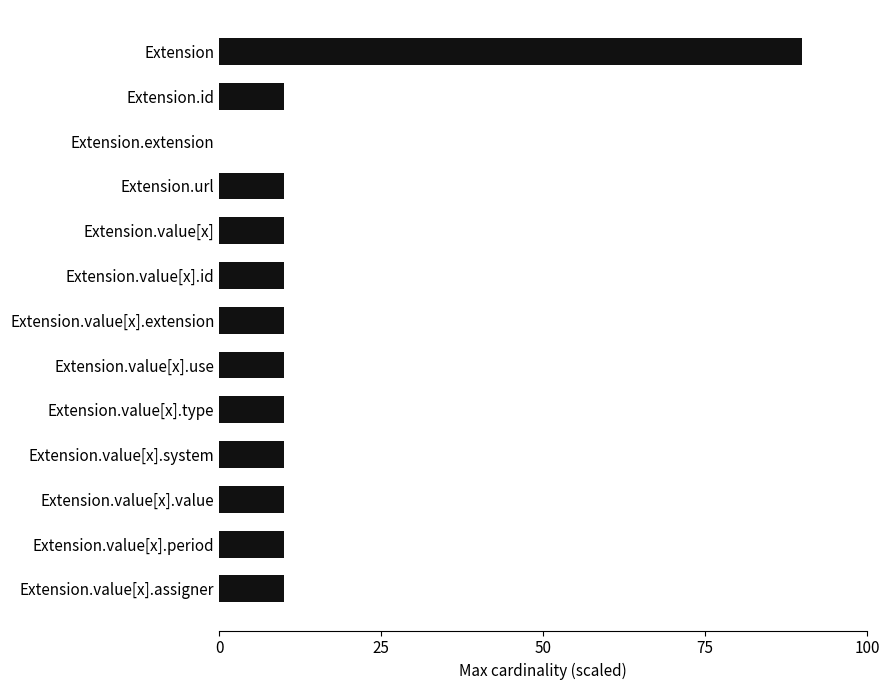

What is the greatest value displayed?

90